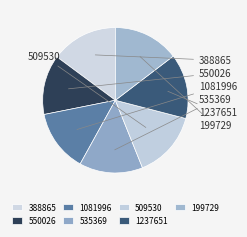

What is the change in value from 1081996 to 509530?

+8.7